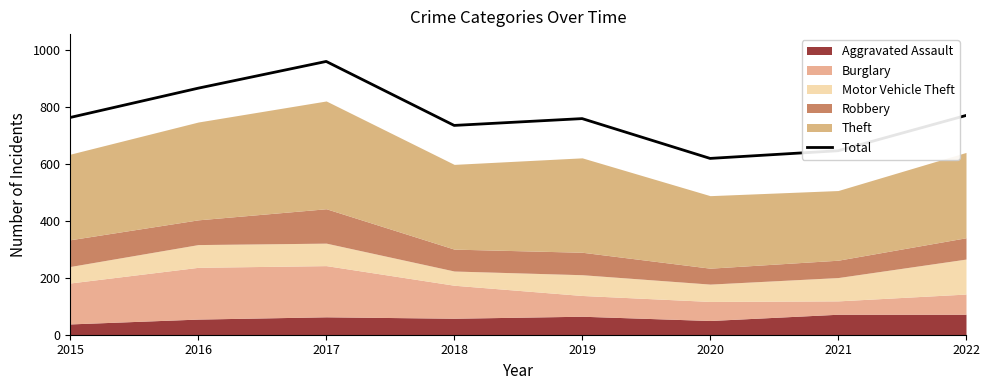

True or false: the data shows 389 at 2020.

False